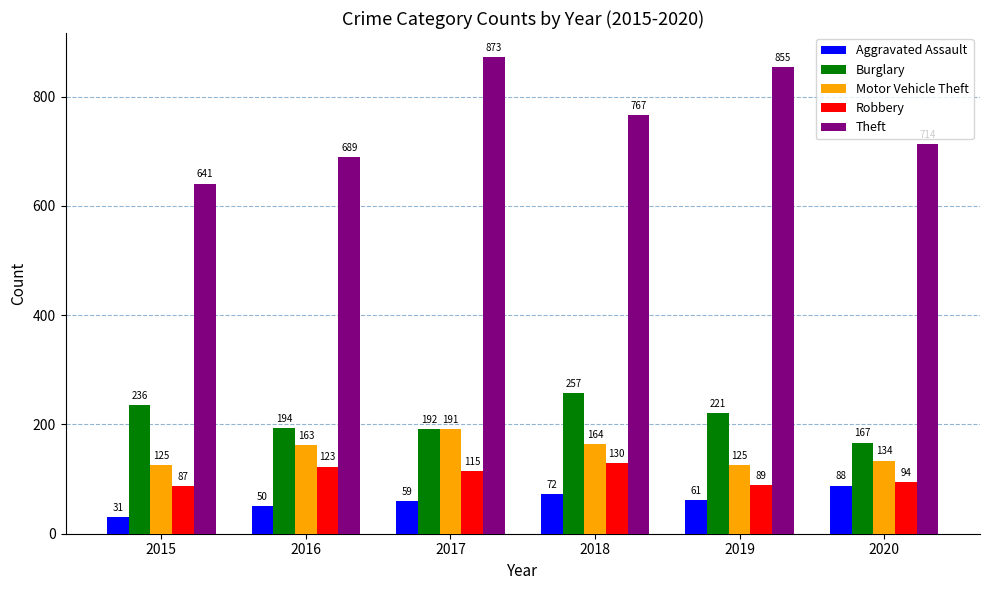

Which series has the largest total across all categories?

Theft